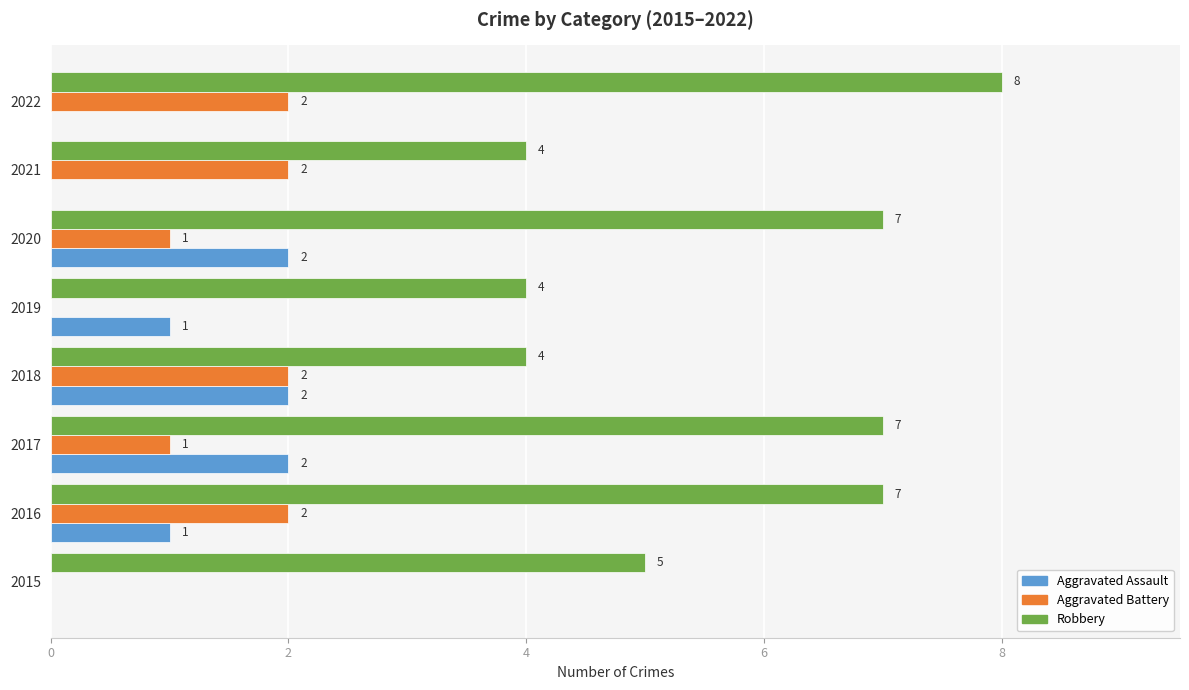

Between 2020 and 2022, which series saw the biggest shift?

Aggravated Assault